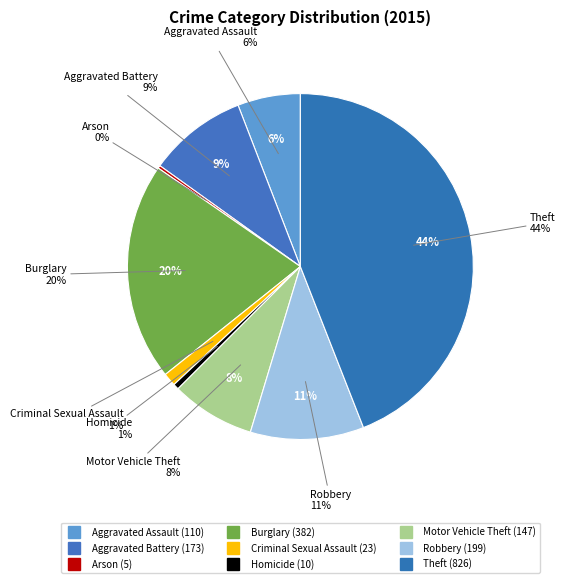

Which category has the biggest portion of the pie?

Theft